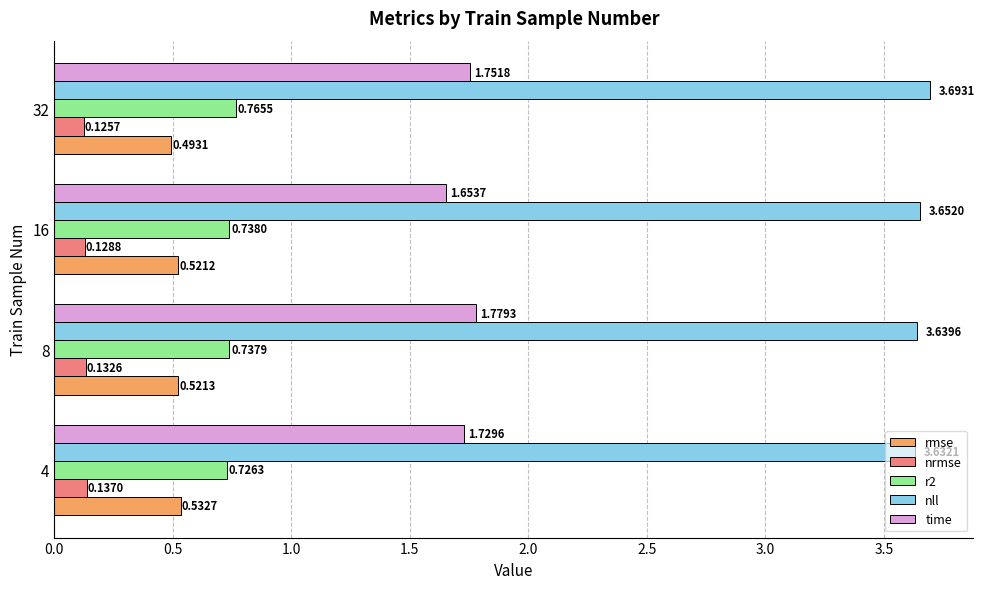

At which category is the sum across all series the highest?

32